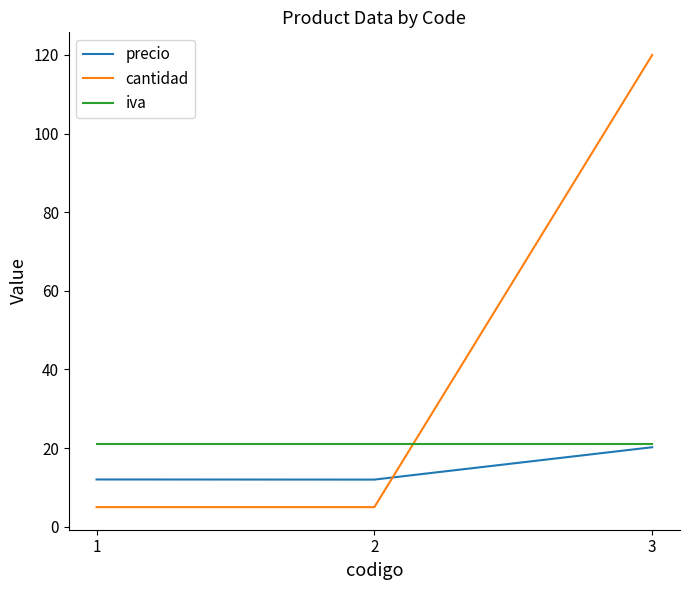

What is the total value across all series at 3?

161.2